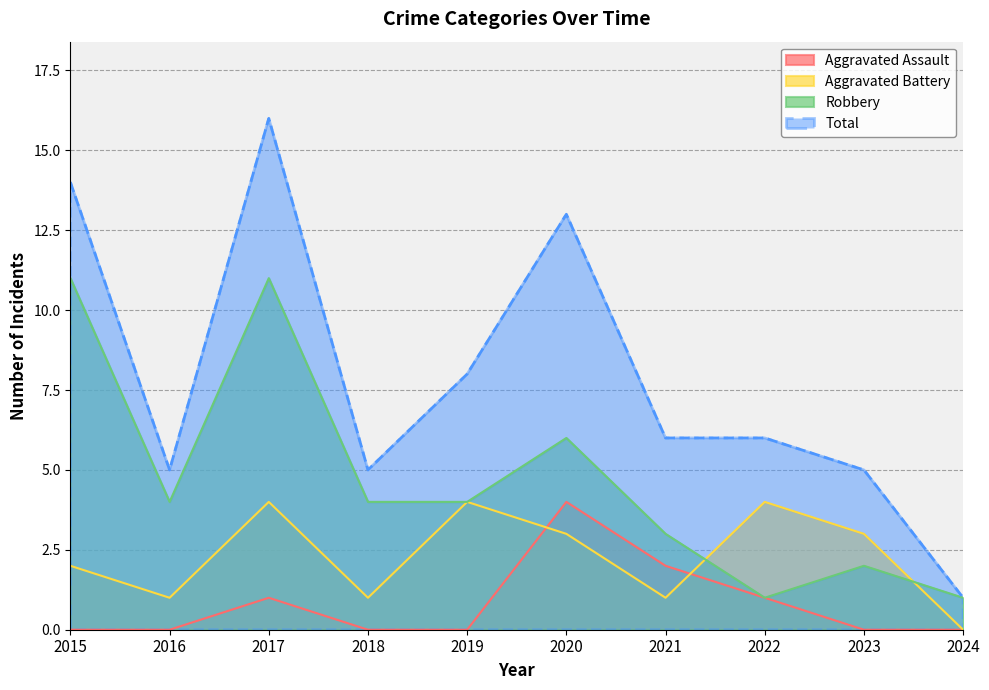

True or false: Total and Aggravated Battery cross at least once.

False